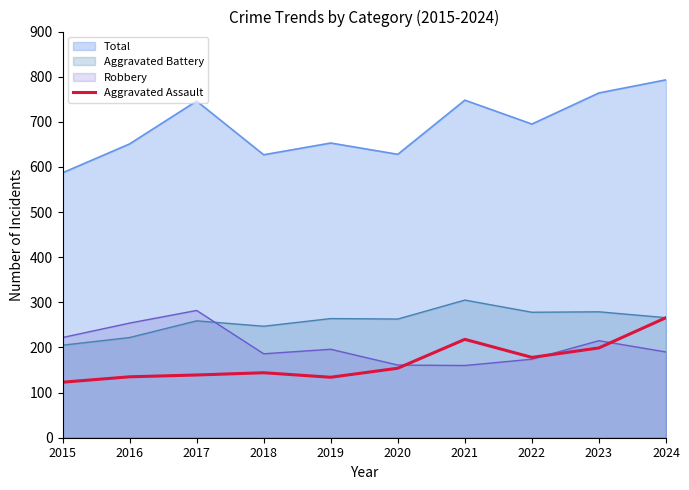

How many lines are shown in the chart?

4